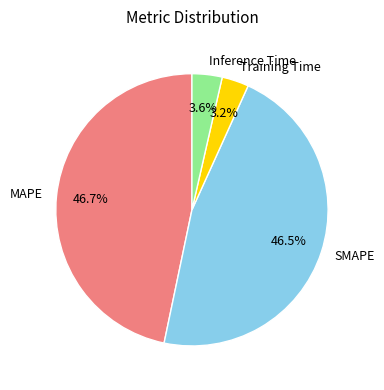

Do Inference Time and Training Time together represent more than half of the pie?

No